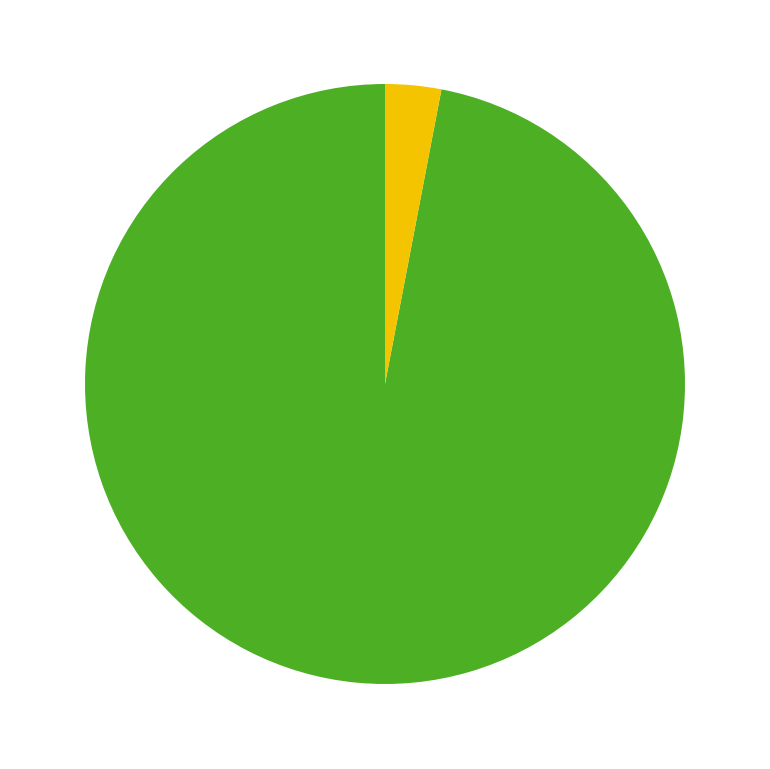

Is there a majority slice in this chart?

Yes